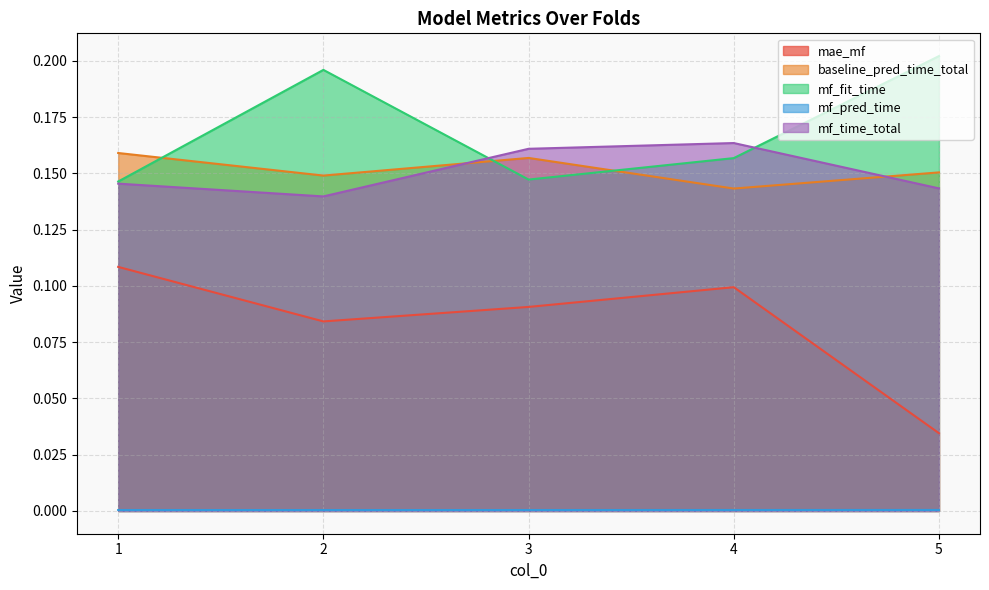

How many interior local peaks does the mf_fit_time series have?

1